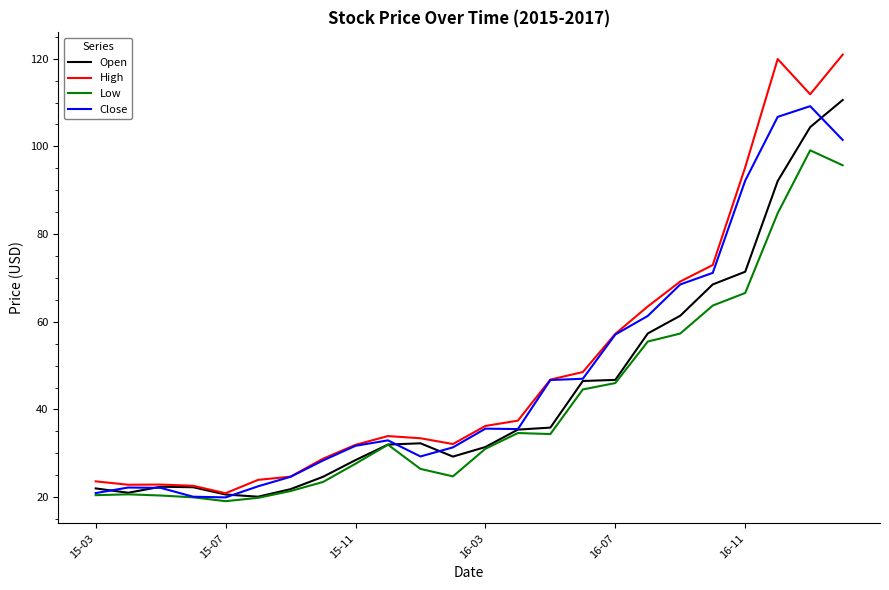

List the series in order of their overall mean, highest first.

High, Close, Open, Low